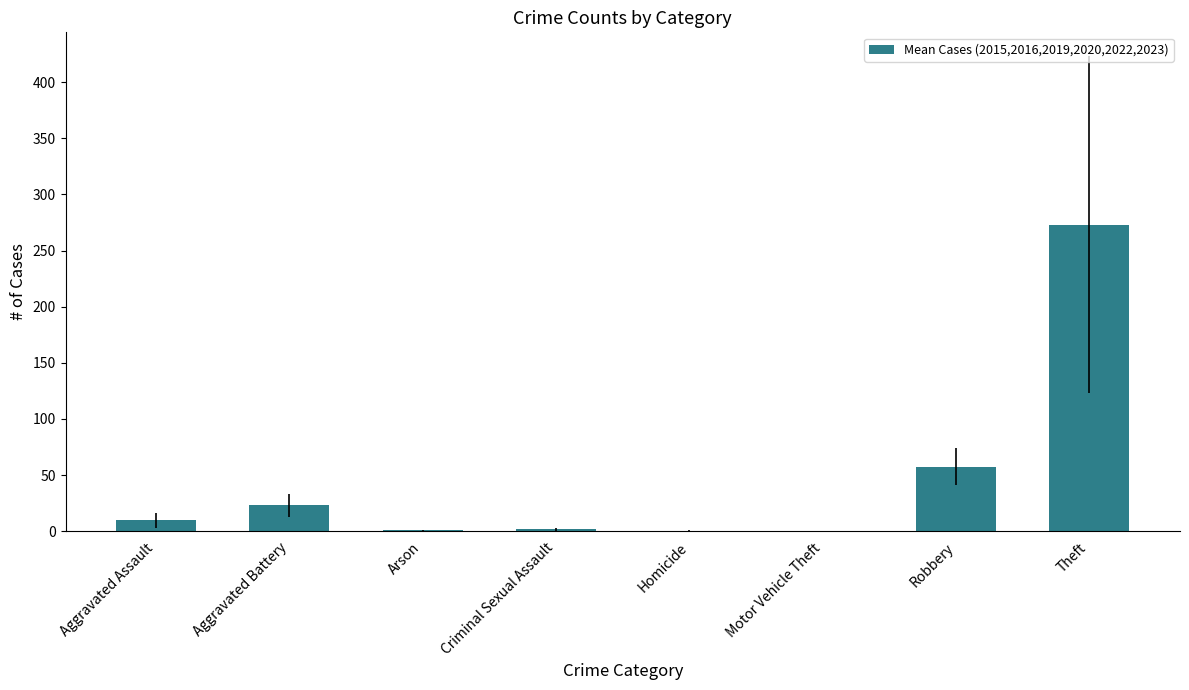

How many categories are shown in the chart?

8